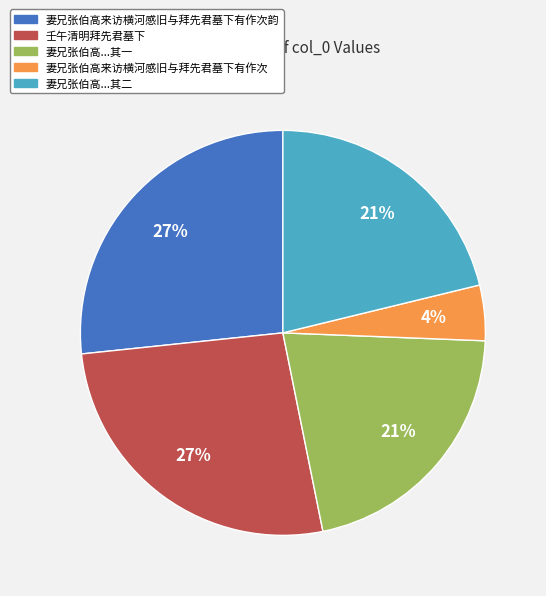

To the nearest percent, what is the average slice percentage?

20%